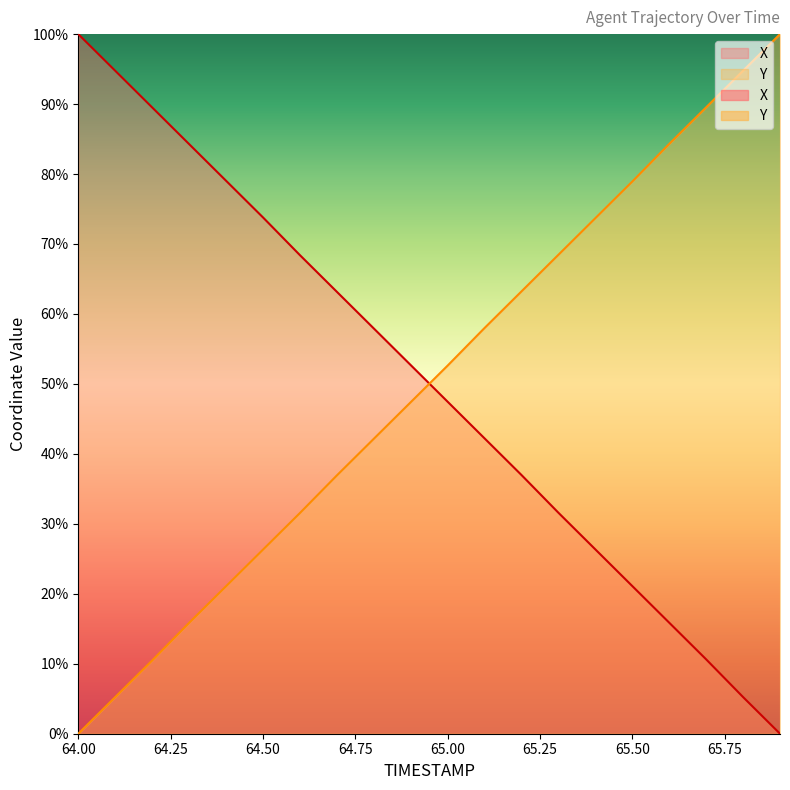

What are all the series names shown in the legend?

X, Y